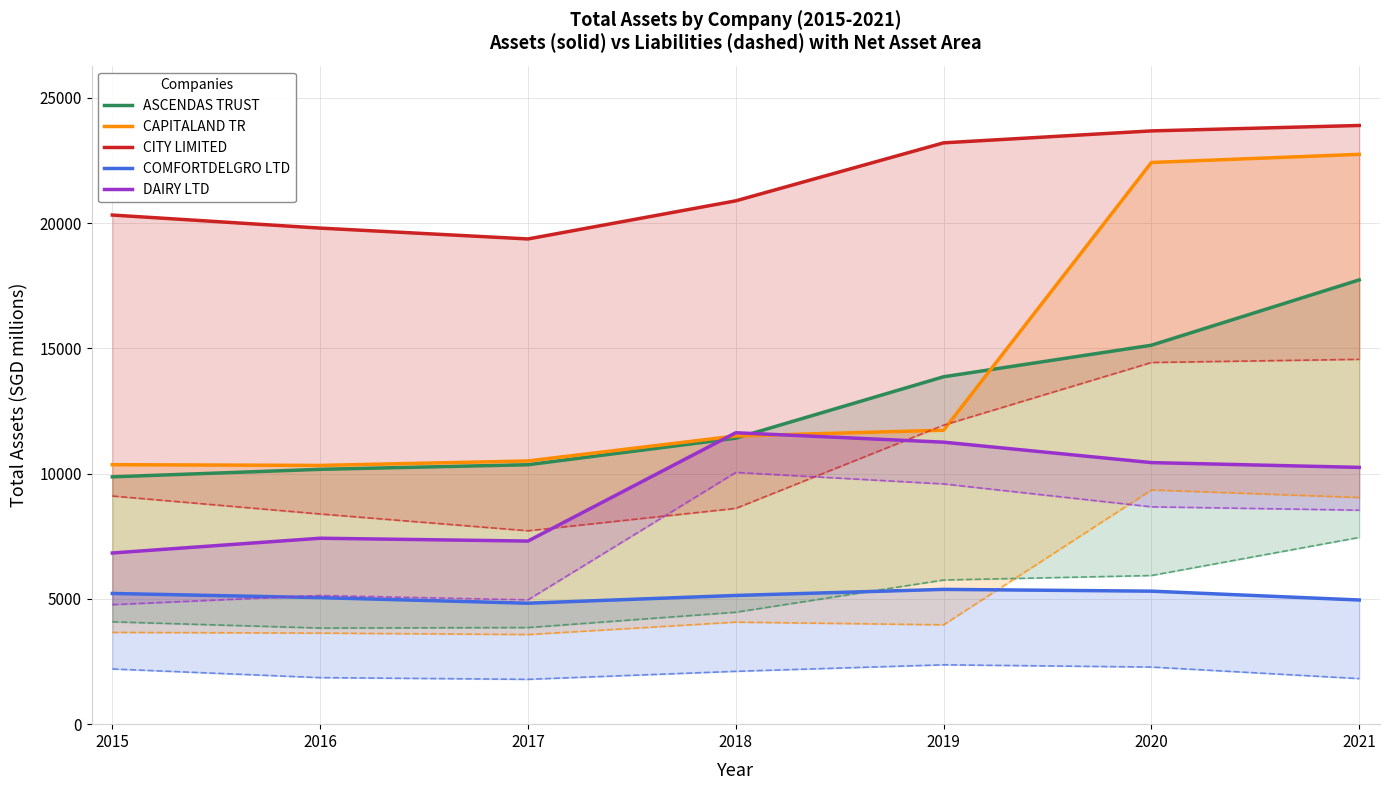

Which has a higher value, 2015 or 2016?

2016